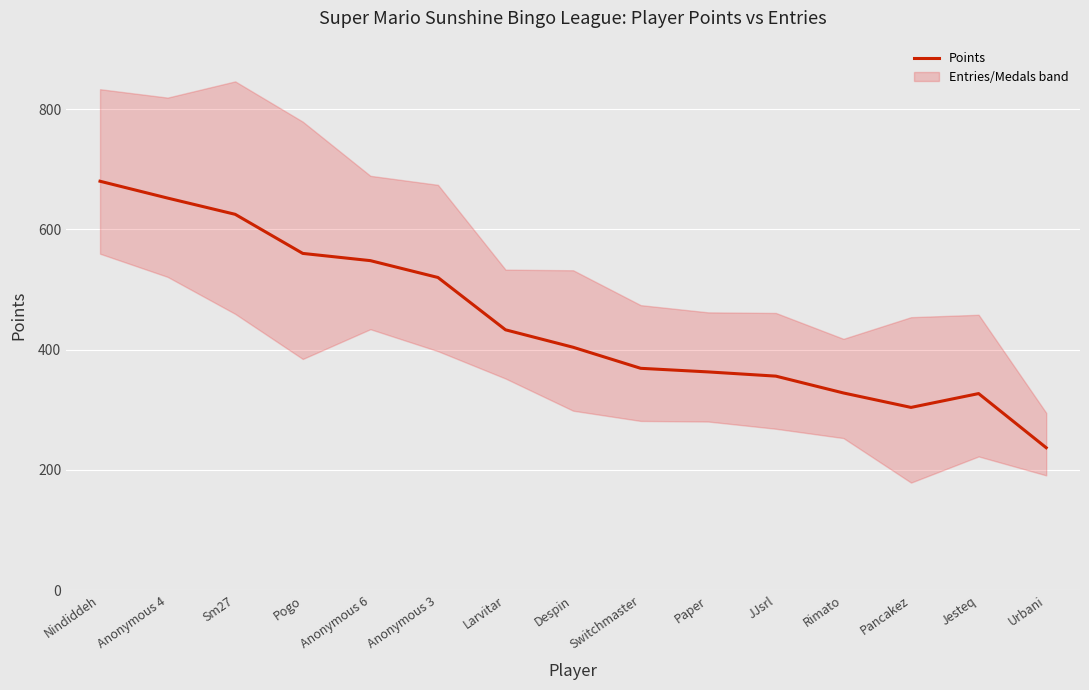

List the labels in order of value, largest first.

Nindiddeh, Anonymous 4, Sm27, Pogo, Anonymous 6, Anonymous 3, Larvitar, Despin, Switchmaster, Paper, JJsrl, Rimato, Jesteq, Pancakez, Urbani